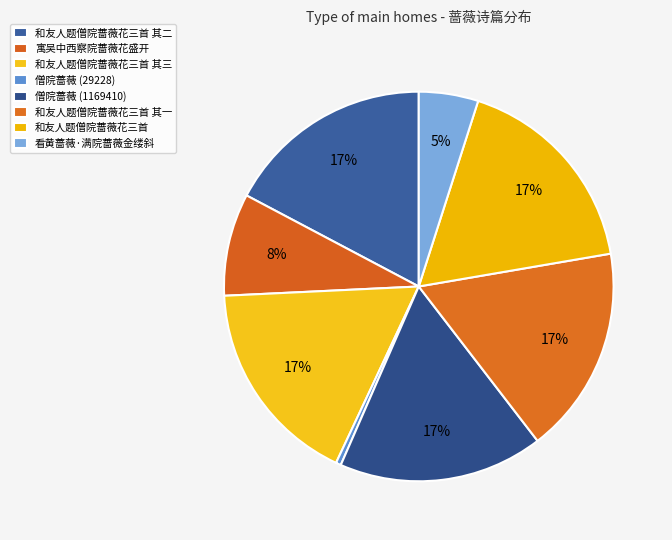

Between 和友人题僧院蔷薇花三首 其一 and 和友人题僧院蔷薇花三首 其三, which is larger?

和友人题僧院蔷薇花三首 其三